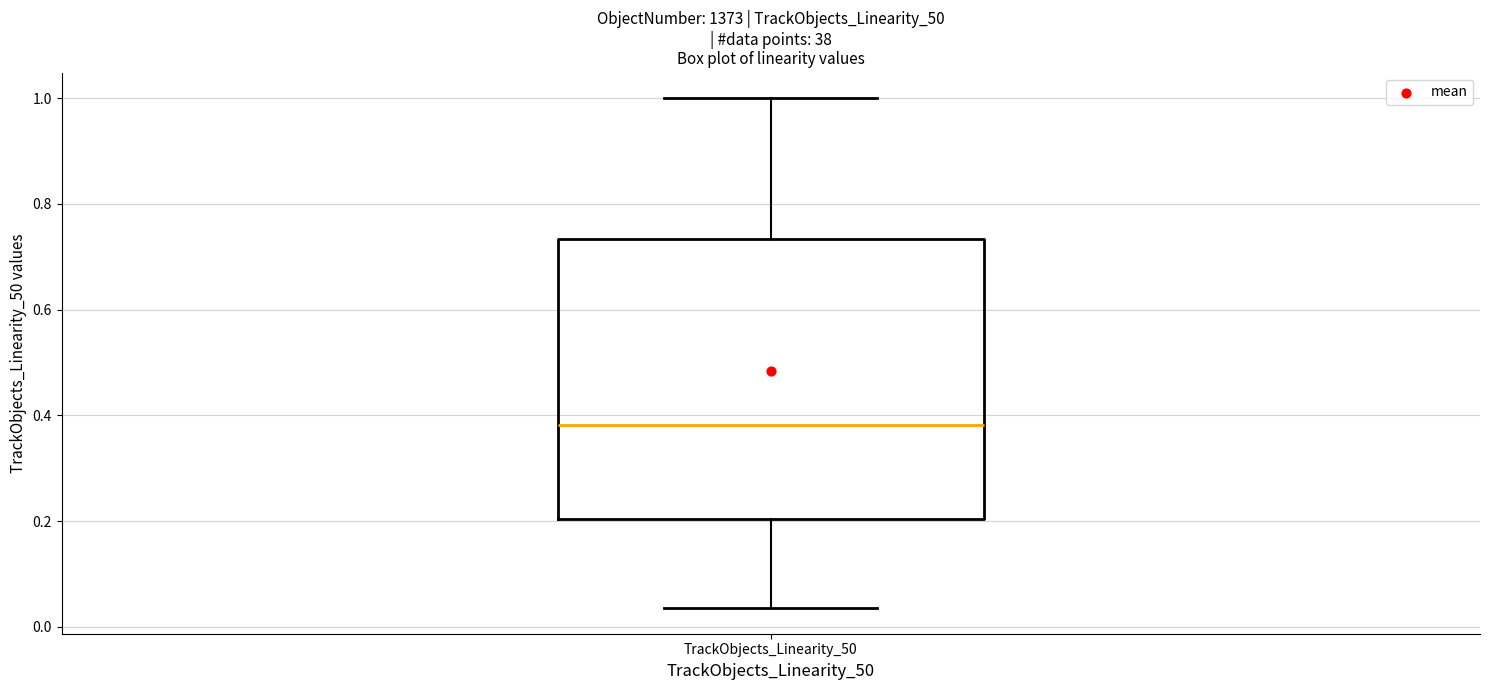

Read this box plot against the y-axis: the position of the median line, the range covered by the box, and the ends of both whiskers. The values are not printed on the chart, so give them approximately, as read against the axis.

median 0.38, box 0.20 to 0.74, whiskers 0.04 to 1.00